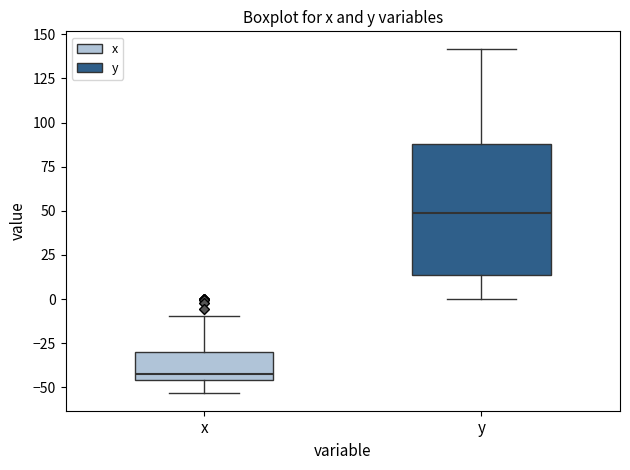

Where does the median line of the box for y sit on the y-axis? The values are not printed on the chart, so give them approximately, as read against the axis.

50